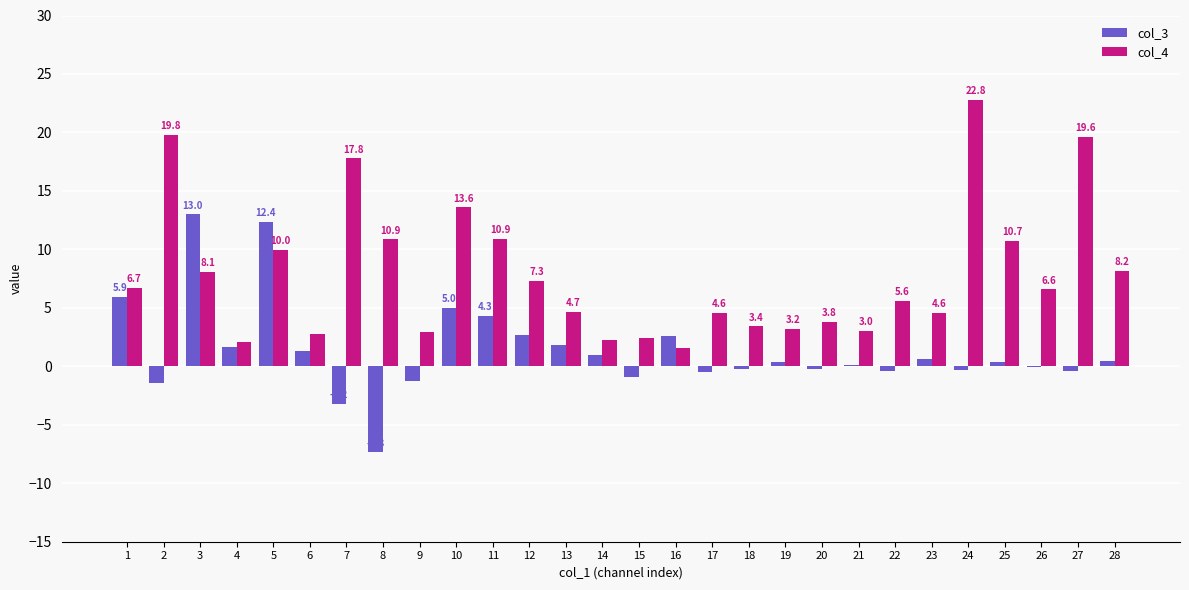

Which label corresponds to the largest value in the chart?

24